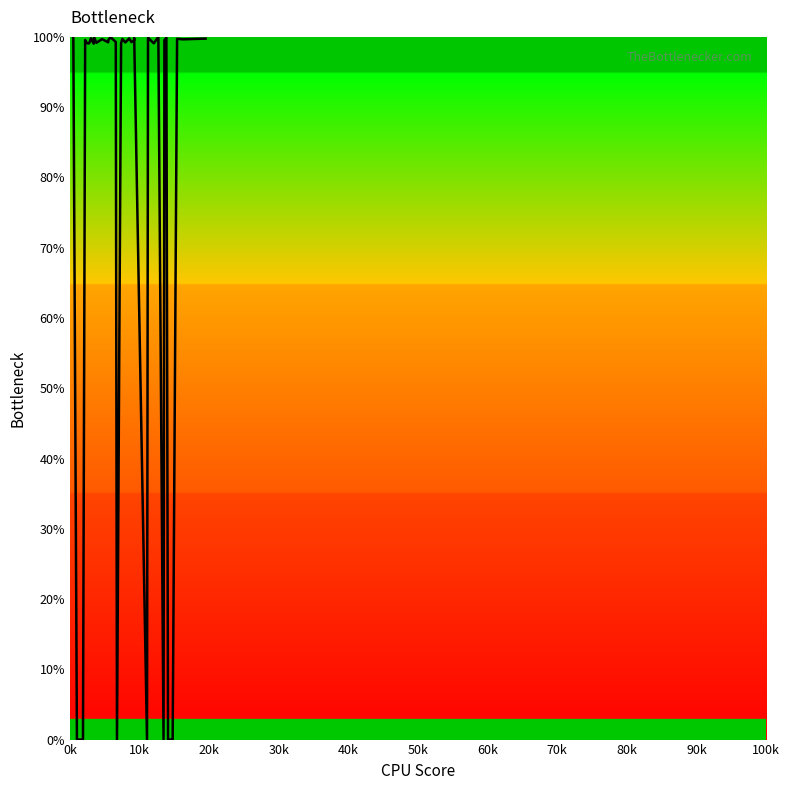

What is the greatest value displayed?

100.0